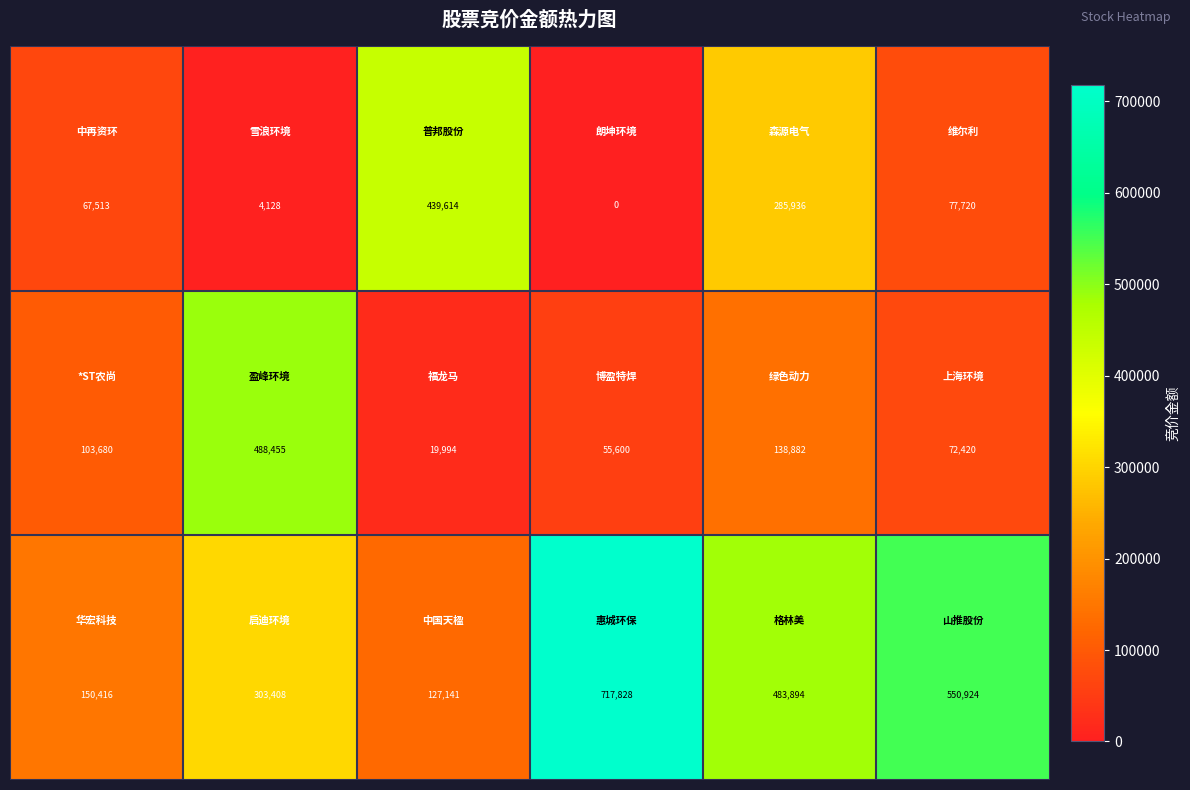

At how many categories does at least one series exceed 390505?

5